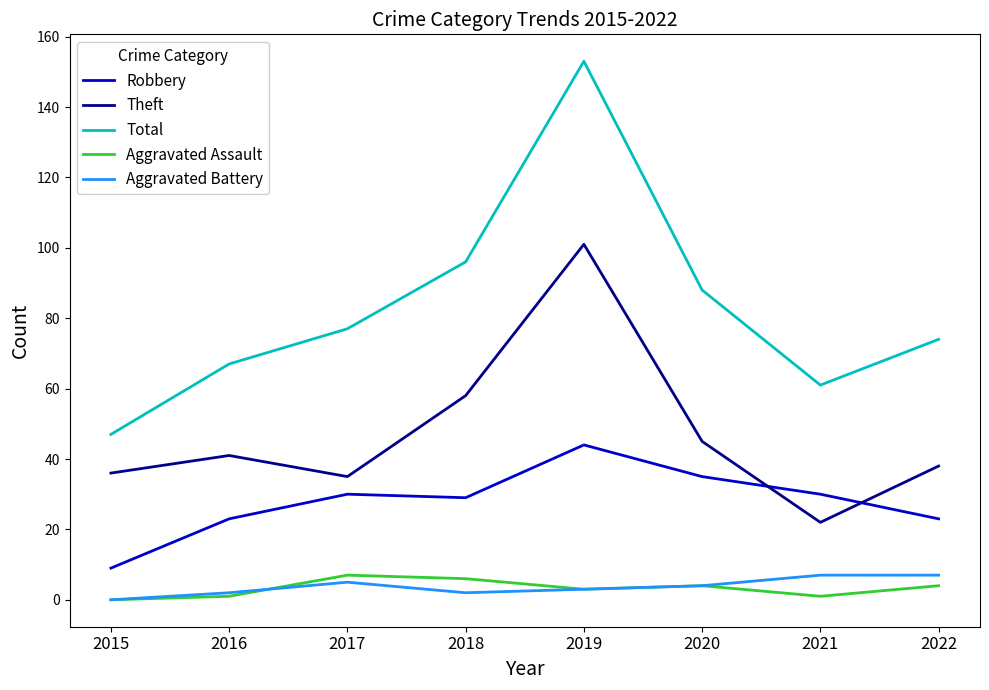

Read the Robbery value at 2020.

35